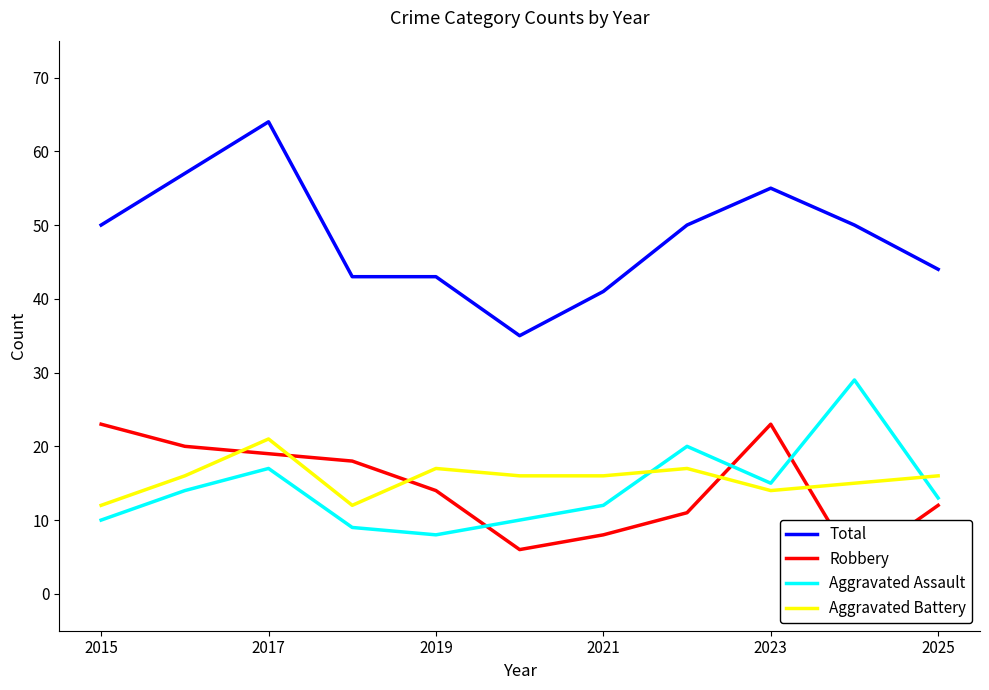

Does the chart display data point markers on the line(s)?

No